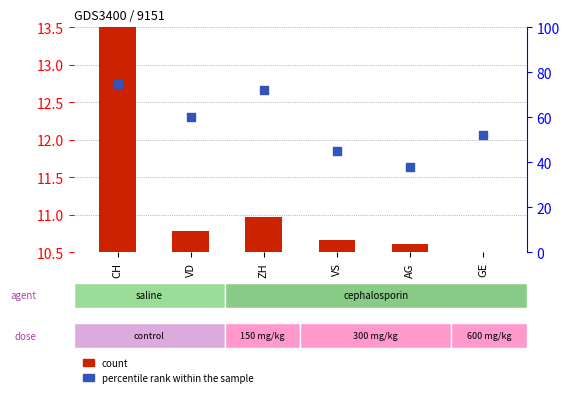

What are all the series names shown in the legend?

count, percentile rank within the sample